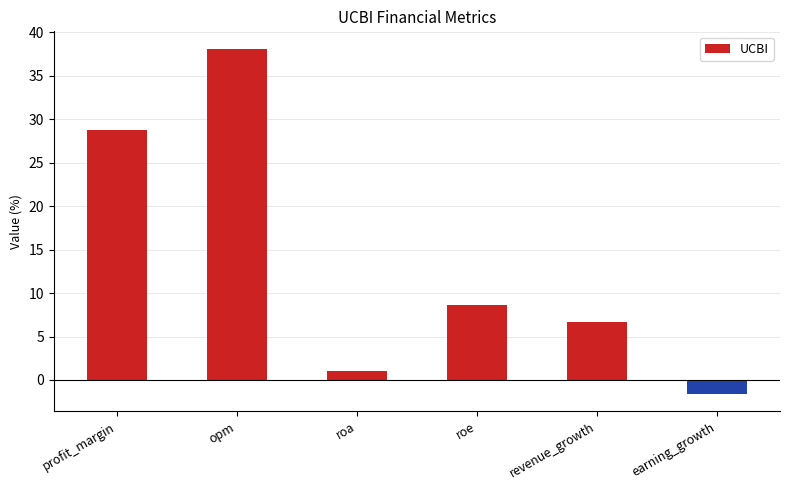

The chart shows a value of 6.7 at revenue_growth. True or false?

True